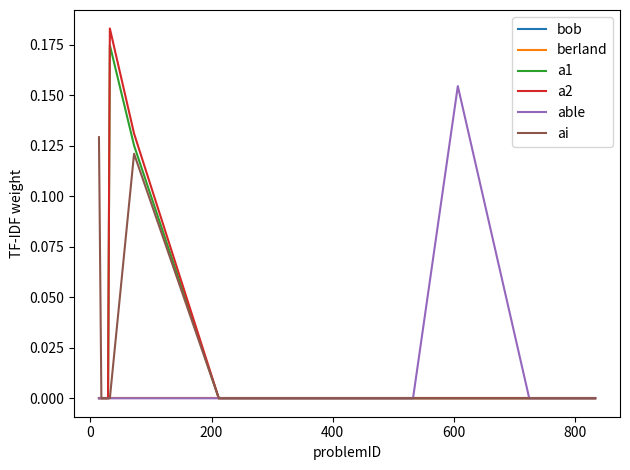

Does the chart have visible grid lines?

No